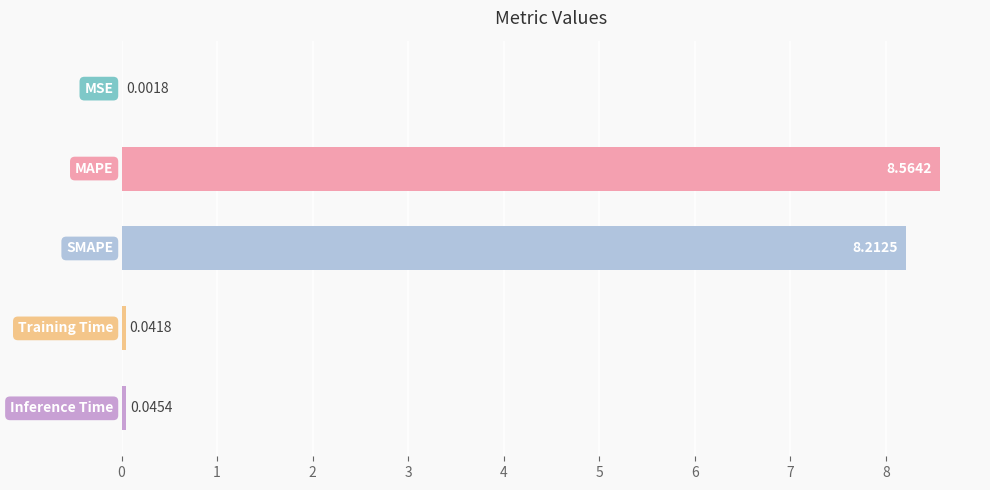

What is the average value?

3.4